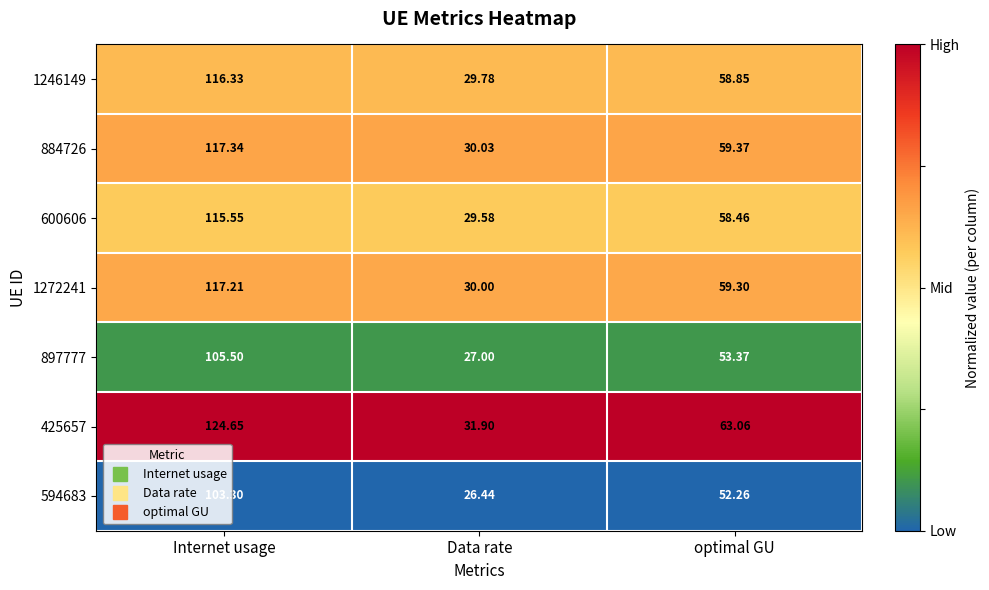

Which category has the highest value across all series?

Internet usage